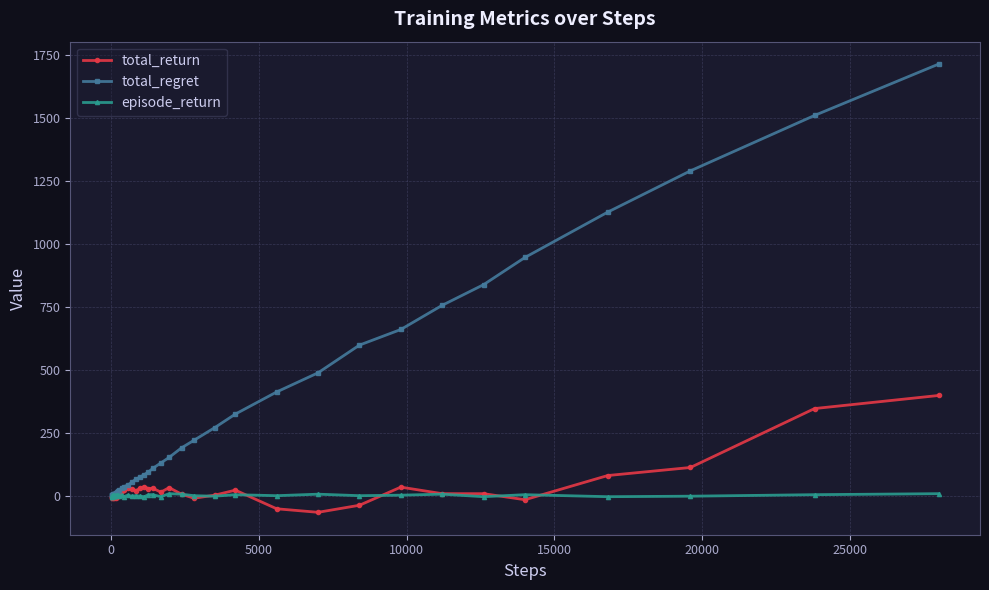

List the series in order of their peak value, lowest first.

episode_return, total_return, total_regret